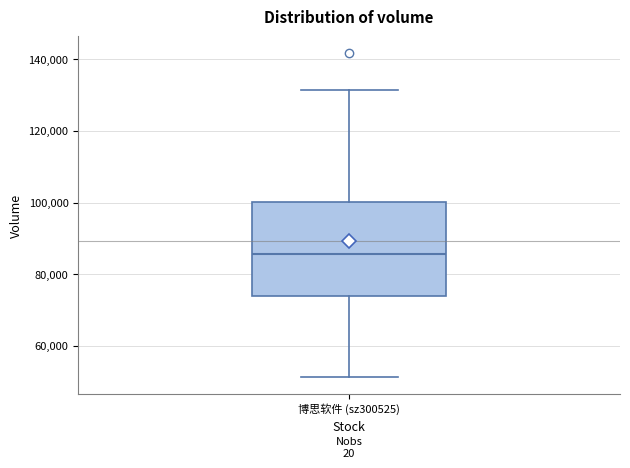

Where does the median line of the box for 博思软件 (sz300525) sit on the y-axis? The values are not printed on the chart, so give them approximately, as read against the axis.

86000